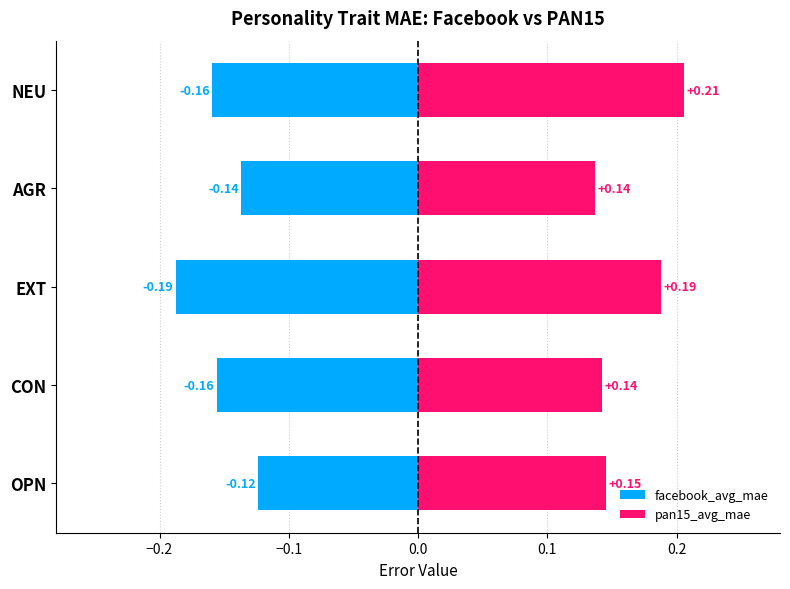

What is the maximum value for facebook_avg_mae?

-0.1